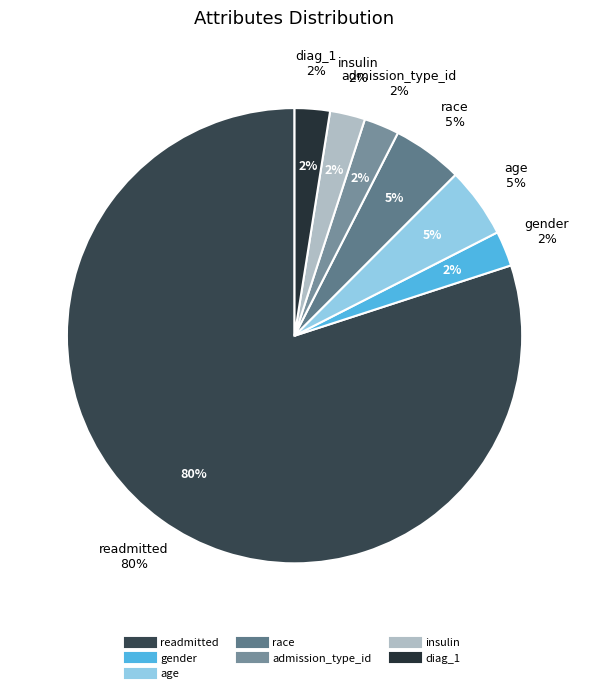

Which slice is the largest?

readmitted